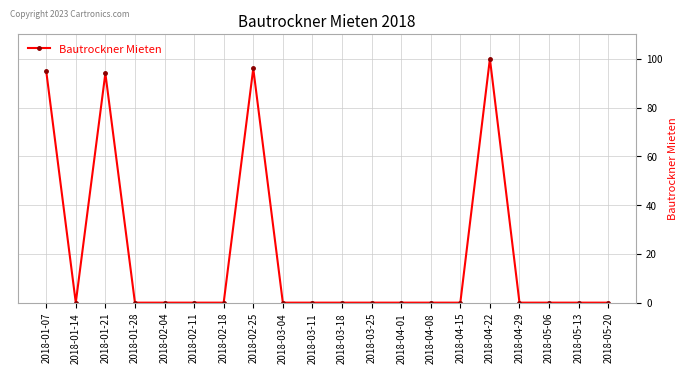

How many distinct data groups are displayed?

1